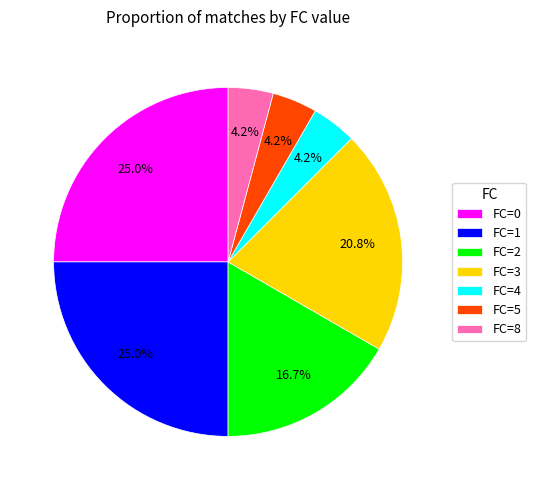

Which has a higher value, FC=4 or FC=3?

FC=3